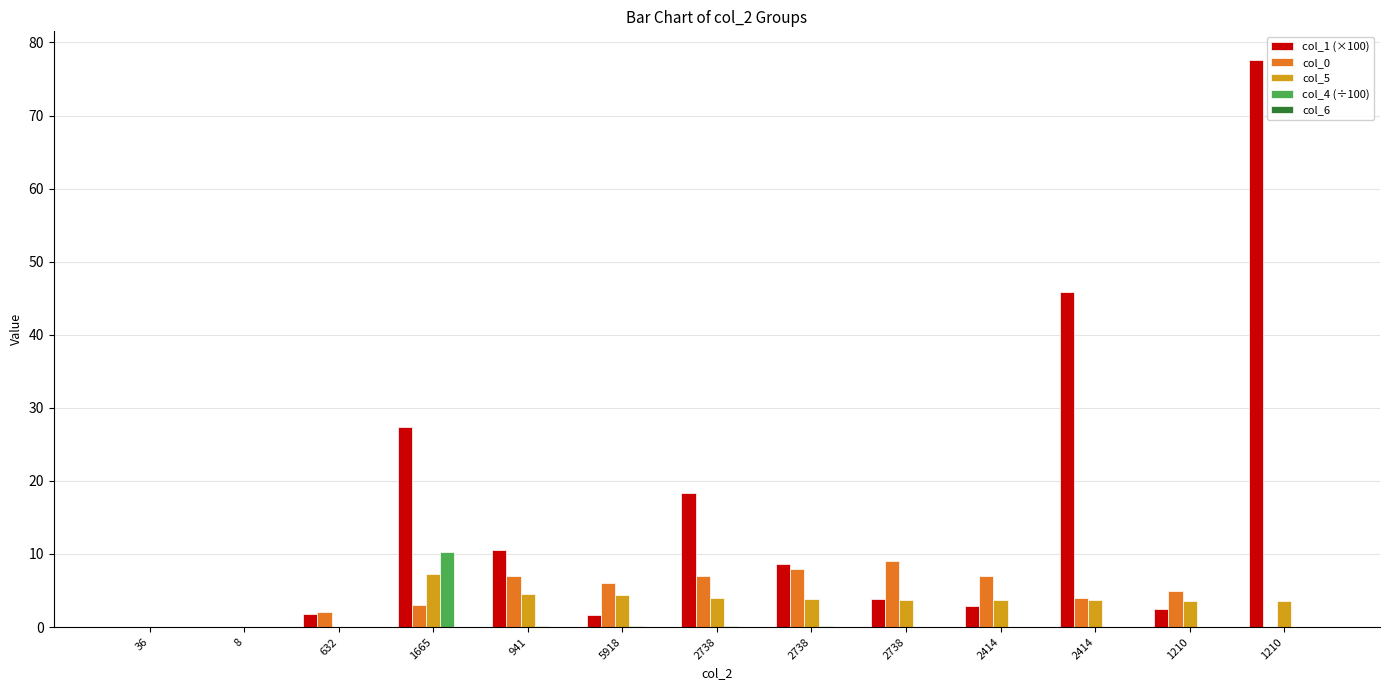

Count the number of data series in this chart.

4